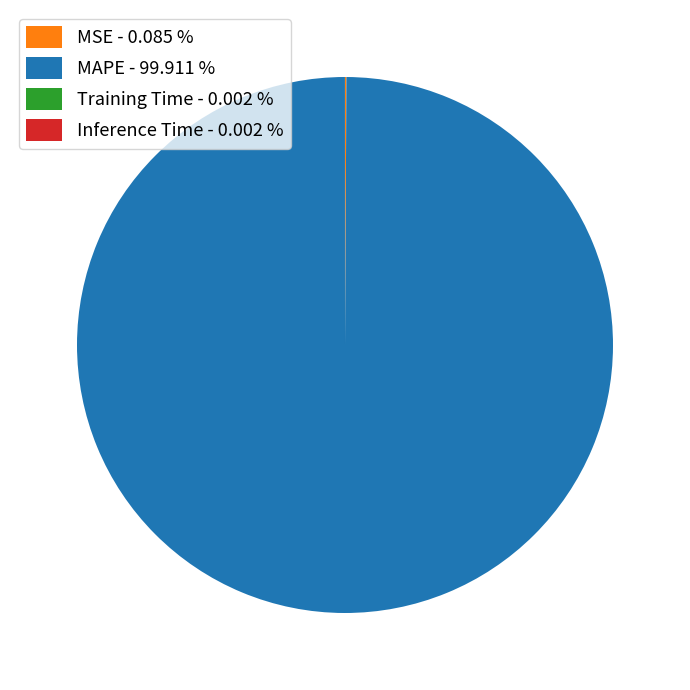

Does any single category account for the majority?

Yes